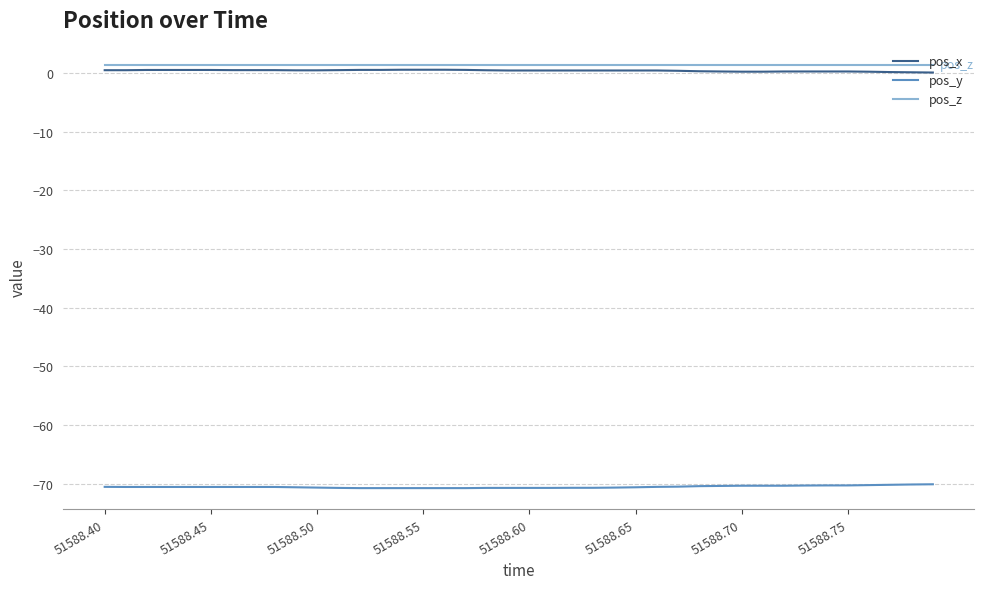

Rank the series by their maximum value, from lowest to highest.

pos_y, pos_x, pos_z